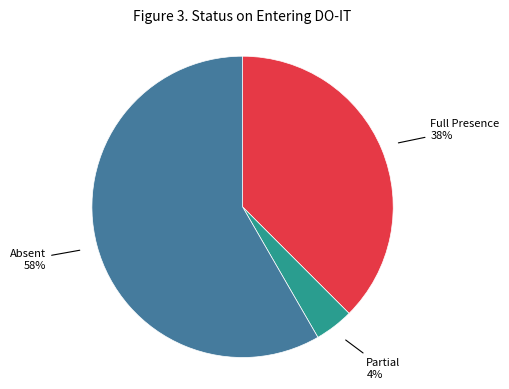

The Partial slice represents 4% of the pie. True or false?

True